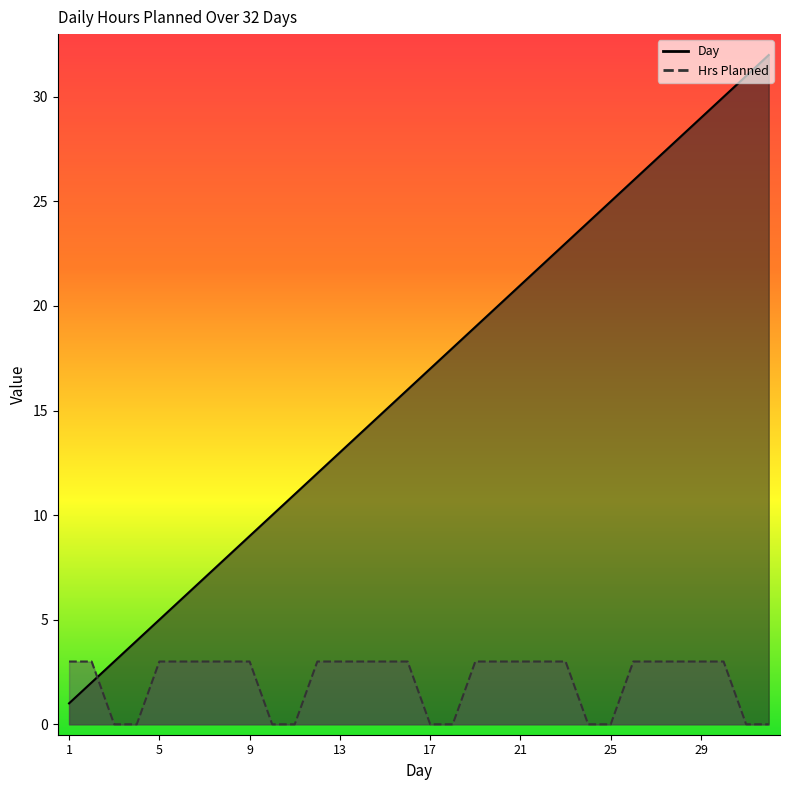

Which series ends up on top after the final intersection of Hrs Planned and Day?

Day